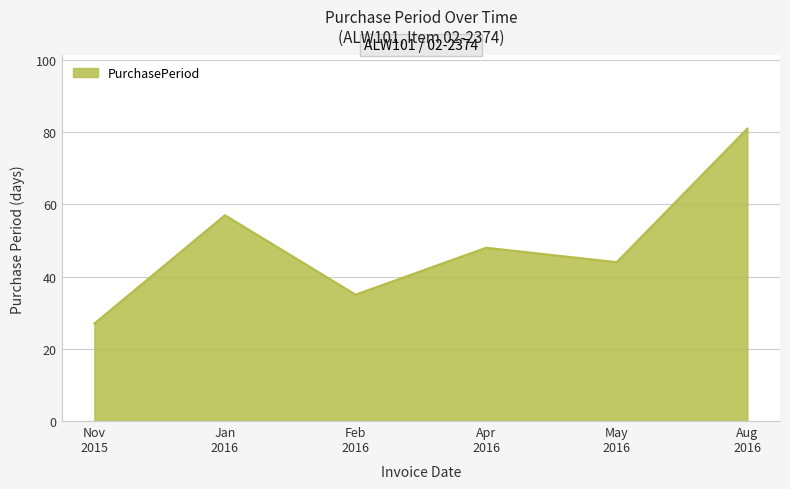

What is the minimum value shown in the chart?

27